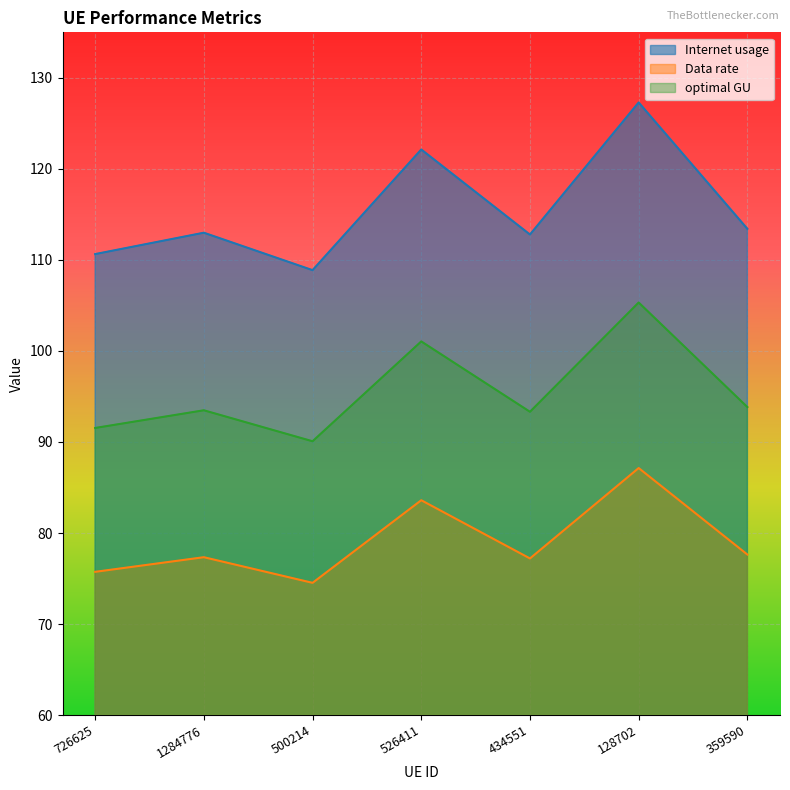

Which category has the highest value in the optimal GU series?

128702